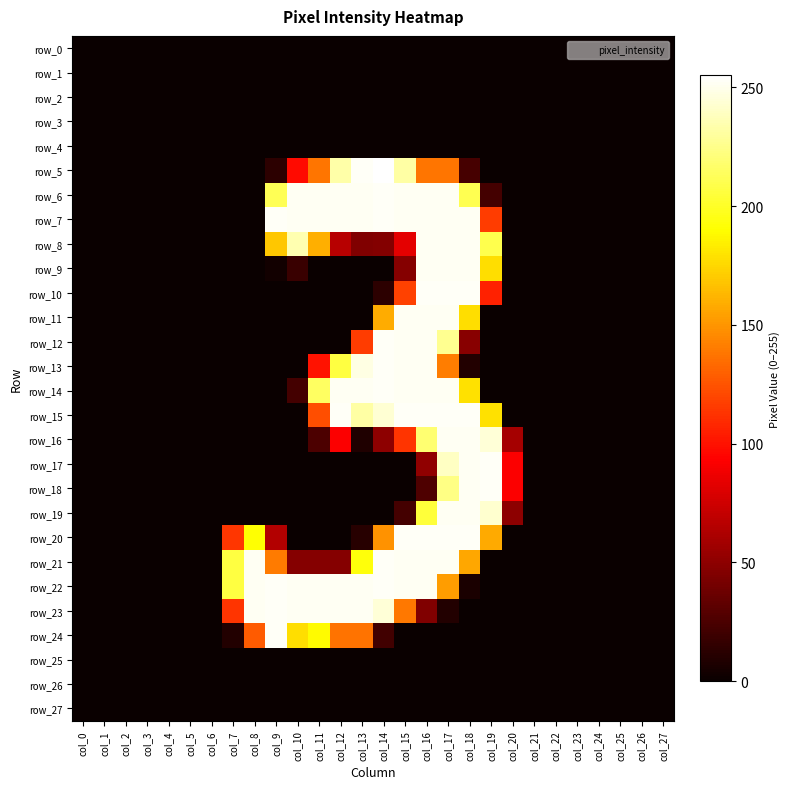

Reading left to right, transcribe all the data shown in this chart.

row_0: col_0=0	col_1=0	col_2=0	col_3=0	col_4=0	col_5=0	col_6=0	col_7=0	col_8=0	col_9=0	col_10=0	col_11=0	col_12=0	col_13=0	col_14=0	col_15=0	col_16=0	col_17=0	col_18=0	col_19=0	col_20=0	col_21=0	col_22=0	col_23=0	col_24=0	col_25=0	col_26=0	col_27=0
row_1: col_0=0	col_1=0	col_2=0	col_3=0	col_4=0	col_5=0	col_6=0	col_7=0	col_8=0	col_9=0	col_10=0	col_11=0	col_12=0	col_13=0	col_14=0	col_15=0	col_16=0	col_17=0	col_18=0	col_19=0	col_20=0	col_21=0	col_22=0	col_23=0	col_24=0	col_25=0	col_26=0	col_27=0
row_2: col_0=0	col_1=0	col_2=0	col_3=0	col_4=0	col_5=0	col_6=0	col_7=0	col_8=0	col_9=0	col_10=0	col_11=0	col_12=0	col_13=0	col_14=0	col_15=0	col_16=0	col_17=0	col_18=0	col_19=0	col_20=0	col_21=0	col_22=0	col_23=0	col_24=0	col_25=0	col_26=0	col_27=0
row_3: col_0=0	col_1=0	col_2=0	col_3=0	col_4=0	col_5=0	col_6=0	col_7=0	col_8=0	col_9=0	col_10=0	col_11=0	col_12=0	col_13=0	col_14=0	col_15=0	col_16=0	col_17=0	col_18=0	col_19=0	col_20=0	col_21=0	col_22=0	col_23=0	col_24=0	col_25=0	col_26=0	col_27=0
row_4: col_0=0	col_1=0	col_2=0	col_3=0	col_4=0	col_5=0	col_6=0	col_7=0	col_8=0	col_9=0	col_10=0	col_11=0	col_12=0	col_13=0	col_14=0	col_15=0	col_16=0	col_17=0	col_18=0	col_19=0	col_20=0	col_21=0	col_22=0	col_23=0	col_24=0	col_25=0	col_26=0	col_27=0
row_5: col_0=0	col_1=0	col_2=0	col_3=0	col_4=0	col_5=0	col_6=0	col_7=0	col_8=0	col_9=13	col_10=97	col_11=138	col_12=233	col_13=253	col_14=255	col_15=232	col_16=138	col_17=138	col_18=23	col_19=0	col_20=0	col_21=0	col_22=0	col_23=0	col_24=0	col_25=0	col_26=0	col_27=0
row_6: col_0=0	col_1=0	col_2=0	col_3=0	col_4=0	col_5=0	col_6=0	col_7=0	col_8=0	col_9=212	col_10=252	col_11=252	col_12=252	col_13=252	col_14=253	col_15=252	col_16=252	col_17=252	col_18=211	col_19=22	col_20=0	col_21=0	col_22=0	col_23=0	col_24=0	col_25=0	col_26=0	col_27=0
row_7: col_0=0	col_1=0	col_2=0	col_3=0	col_4=0	col_5=0	col_6=0	col_7=0	col_8=0	col_9=253	col_10=252	col_11=252	col_12=252	col_13=252	col_14=253	col_15=252	col_16=252	col_17=252	col_18=252	col_19=116	col_20=0	col_21=0	col_22=0	col_23=0	col_24=0	col_25=0	col_26=0	col_27=0
row_8: col_0=0	col_1=0	col_2=0	col_3=0	col_4=0	col_5=0	col_6=0	col_7=0	col_8=0	col_9=169	col_10=235	col_11=160	col_12=66	col_13=45	col_14=46	col_15=83	col_16=252	col_17=252	col_18=252	col_19=210	col_20=0	col_21=0	col_22=0	col_23=0	col_24=0	col_25=0	col_26=0	col_27=0
row_9: col_0=0	col_1=0	col_2=0	col_3=0	col_4=0	col_5=0	col_6=0	col_7=0	col_8=0	col_9=3	col_10=18	col_11=0	col_12=0	col_13=0	col_14=0	col_15=47	col_16=252	col_17=252	col_18=252	col_19=178	col_20=0	col_21=0	col_22=0	col_23=0	col_24=0	col_25=0	col_26=0	col_27=0
row_10: col_0=0	col_1=0	col_2=0	col_3=0	col_4=0	col_5=0	col_6=0	col_7=0	col_8=0	col_9=0	col_10=0	col_11=0	col_12=0	col_13=0	col_14=13	col_15=118	col_16=253	col_17=253	col_18=253	col_19=106	col_20=0	col_21=0	col_22=0	col_23=0	col_24=0	col_25=0	col_26=0	col_27=0
row_11: col_0=0	col_1=0	col_2=0	col_3=0	col_4=0	col_5=0	col_6=0	col_7=0	col_8=0	col_9=0	col_10=0	col_11=0	col_12=0	col_13=0	col_14=159	col_15=252	col_16=252	col_17=252	col_18=178	col_19=0	col_20=0	col_21=0	col_22=0	col_23=0	col_24=0	col_25=0	col_26=0	col_27=0
row_12: col_0=0	col_1=0	col_2=0	col_3=0	col_4=0	col_5=0	col_6=0	col_7=0	col_8=0	col_9=0	col_10=0	col_11=0	col_12=0	col_13=116	col_14=253	col_15=252	col_16=252	col_17=227	col_18=48	col_19=0	col_20=0	col_21=0	col_22=0	col_23=0	col_24=0	col_25=0	col_26=0	col_27=0
row_13: col_0=0	col_1=0	col_2=0	col_3=0	col_4=0	col_5=0	col_6=0	col_7=0	col_8=0	col_9=0	col_10=0	col_11=100	col_12=207	col_13=248	col_14=253	col_15=252	col_16=252	col_17=141	col_18=9	col_19=0	col_20=0	col_21=0	col_22=0	col_23=0	col_24=0	col_25=0	col_26=0	col_27=0
row_14: col_0=0	col_1=0	col_2=0	col_3=0	col_4=0	col_5=0	col_6=0	col_7=0	col_8=0	col_9=0	col_10=22	col_11=215	col_12=252	col_13=252	col_14=253	col_15=252	col_16=252	col_17=252	col_18=179	col_19=0	col_20=0	col_21=0	col_22=0	col_23=0	col_24=0	col_25=0	col_26=0	col_27=0
row_15: col_0=0	col_1=0	col_2=0	col_3=0	col_4=0	col_5=0	col_6=0	col_7=0	col_8=0	col_9=0	col_10=0	col_11=123	col_12=253	col_13=232	col_14=244	col_15=253	col_16=253	col_17=253	col_18=253	col_19=179	col_20=0	col_21=0	col_22=0	col_23=0	col_24=0	col_25=0	col_26=0	col_27=0
row_16: col_0=0	col_1=0	col_2=0	col_3=0	col_4=0	col_5=0	col_6=0	col_7=0	col_8=0	col_9=0	col_10=0	col_11=25	col_12=92	col_13=8	col_14=50	col_15=113	col_16=219	col_17=252	col_18=252	col_19=245	col_20=59	col_21=0	col_22=0	col_23=0	col_24=0	col_25=0	col_26=0	col_27=0
row_17: col_0=0	col_1=0	col_2=0	col_3=0	col_4=0	col_5=0	col_6=0	col_7=0	col_8=0	col_9=0	col_10=0	col_11=0	col_12=0	col_13=0	col_14=0	col_15=0	col_16=51	col_17=240	col_18=252	col_19=253	col_20=92	col_21=0	col_22=0	col_23=0	col_24=0	col_25=0	col_26=0	col_27=0
row_18: col_0=0	col_1=0	col_2=0	col_3=0	col_4=0	col_5=0	col_6=0	col_7=0	col_8=0	col_9=0	col_10=0	col_11=0	col_12=0	col_13=0	col_14=0	col_15=0	col_16=26	col_17=224	col_18=252	col_19=253	col_20=92	col_21=0	col_22=0	col_23=0	col_24=0	col_25=0	col_26=0	col_27=0
row_19: col_0=0	col_1=0	col_2=0	col_3=0	col_4=0	col_5=0	col_6=0	col_7=0	col_8=0	col_9=0	col_10=0	col_11=0	col_12=0	col_13=0	col_14=0	col_15=22	col_16=205	col_17=252	col_18=252	col_19=243	col_20=50	col_21=0	col_22=0	col_23=0	col_24=0	col_25=0	col_26=0	col_27=0
row_20: col_0=0	col_1=0	col_2=0	col_3=0	col_4=0	col_5=0	col_6=0	col_7=114	col_8=191	col_9=64	col_10=0	col_11=0	col_12=0	col_13=11	col_14=149	col_15=253	col_16=253	col_17=253	col_18=253	col_19=158	col_20=0	col_21=0	col_22=0	col_23=0	col_24=0	col_25=0	col_26=0	col_27=0
row_21: col_0=0	col_1=0	col_2=0	col_3=0	col_4=0	col_5=0	col_6=0	col_7=207	col_8=252	col_9=140	col_10=47	col_11=47	col_12=47	col_13=193	col_14=253	col_15=252	col_16=252	col_17=252	col_18=157	col_19=0	col_20=0	col_21=0	col_22=0	col_23=0	col_24=0	col_25=0	col_26=0	col_27=0
row_22: col_0=0	col_1=0	col_2=0	col_3=0	col_4=0	col_5=0	col_6=0	col_7=207	col_8=252	col_9=253	col_10=252	col_11=252	col_12=252	col_13=252	col_14=253	col_15=252	col_16=252	col_17=153	col_18=6	col_19=0	col_20=0	col_21=0	col_22=0	col_23=0	col_24=0	col_25=0	col_26=0	col_27=0
row_23: col_0=0	col_1=0	col_2=0	col_3=0	col_4=0	col_5=0	col_6=0	col_7=113	col_8=252	col_9=253	col_10=252	col_11=252	col_12=252	col_13=252	col_14=245	col_15=139	col_16=45	col_17=9	col_18=0	col_19=0	col_20=0	col_21=0	col_22=0	col_23=0	col_24=0	col_25=0	col_26=0	col_27=0
row_24: col_0=0	col_1=0	col_2=0	col_3=0	col_4=0	col_5=0	col_6=0	col_7=9	col_8=128	col_9=253	col_10=178	col_11=189	col_12=137	col_13=137	col_14=21	col_15=0	col_16=0	col_17=0	col_18=0	col_19=0	col_20=0	col_21=0	col_22=0	col_23=0	col_24=0	col_25=0	col_26=0	col_27=0
row_25: col_0=0	col_1=0	col_2=0	col_3=0	col_4=0	col_5=0	col_6=0	col_7=0	col_8=0	col_9=0	col_10=0	col_11=0	col_12=0	col_13=0	col_14=0	col_15=0	col_16=0	col_17=0	col_18=0	col_19=0	col_20=0	col_21=0	col_22=0	col_23=0	col_24=0	col_25=0	col_26=0	col_27=0
row_26: col_0=0	col_1=0	col_2=0	col_3=0	col_4=0	col_5=0	col_6=0	col_7=0	col_8=0	col_9=0	col_10=0	col_11=0	col_12=0	col_13=0	col_14=0	col_15=0	col_16=0	col_17=0	col_18=0	col_19=0	col_20=0	col_21=0	col_22=0	col_23=0	col_24=0	col_25=0	col_26=0	col_27=0
row_27: col_0=0	col_1=0	col_2=0	col_3=0	col_4=0	col_5=0	col_6=0	col_7=0	col_8=0	col_9=0	col_10=0	col_11=0	col_12=0	col_13=0	col_14=0	col_15=0	col_16=0	col_17=0	col_18=0	col_19=0	col_20=0	col_21=0	col_22=0	col_23=0	col_24=0	col_25=0	col_26=0	col_27=0